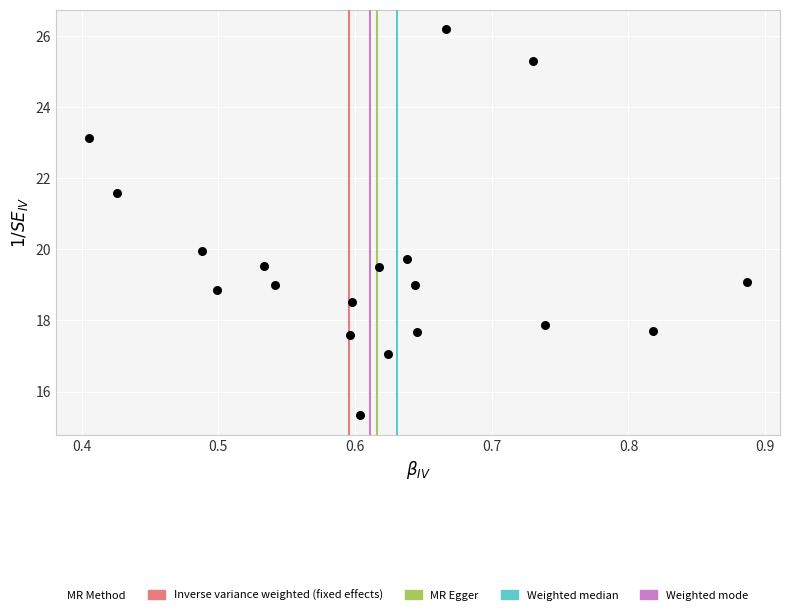

What is the range of Y values (max minus min)?

10.9